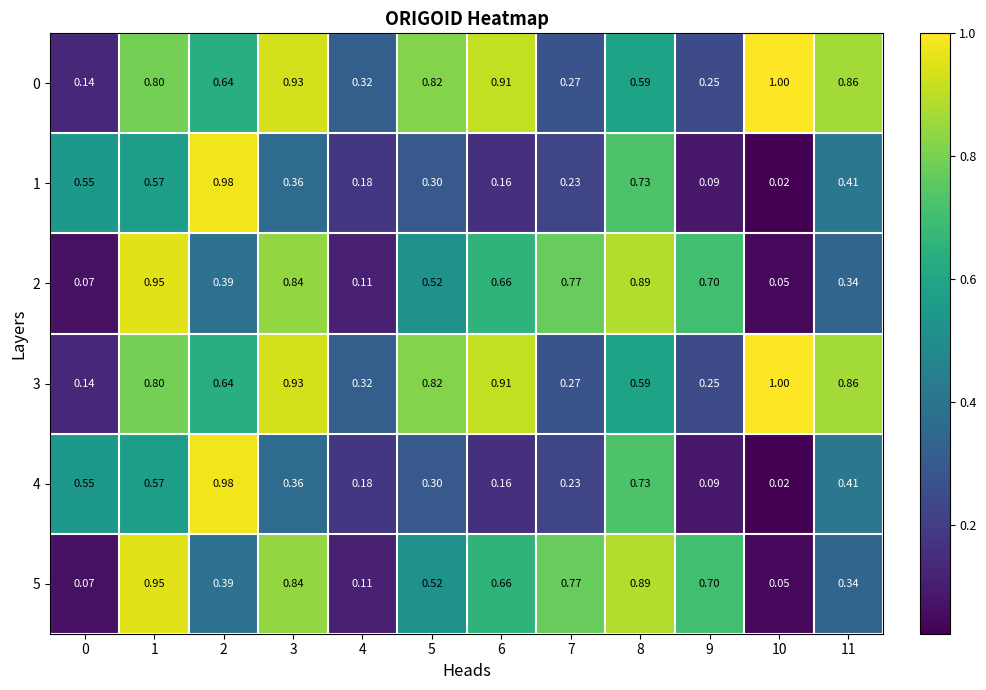

Is the value of 5 at 7 greater than the value of 2 at 4?

Yes